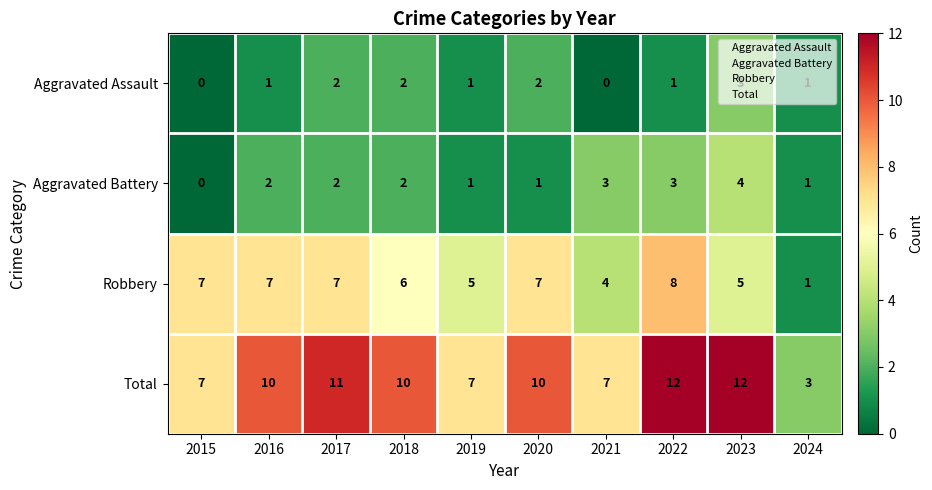

Which series has the largest range (max minus min)?

Total